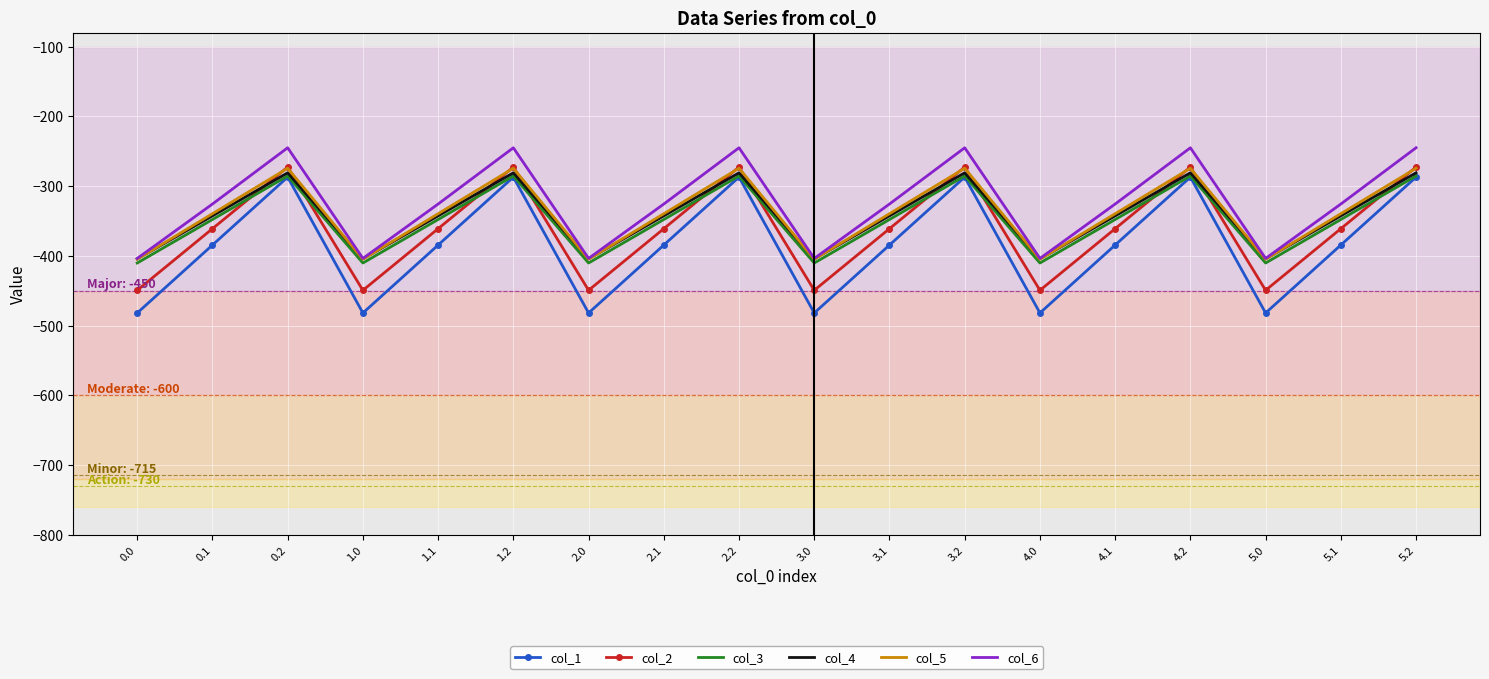

What is the smallest value displayed?

-482.0